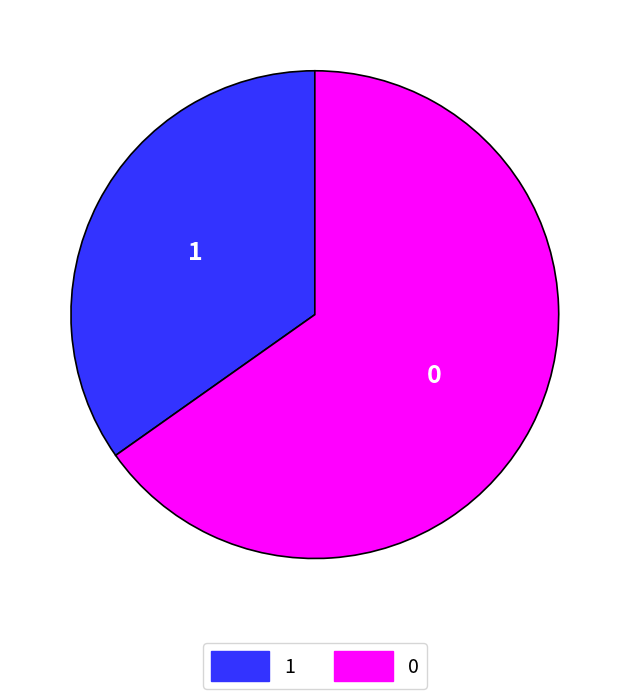

Rank the categories by value from highest to lowest.

0, 1